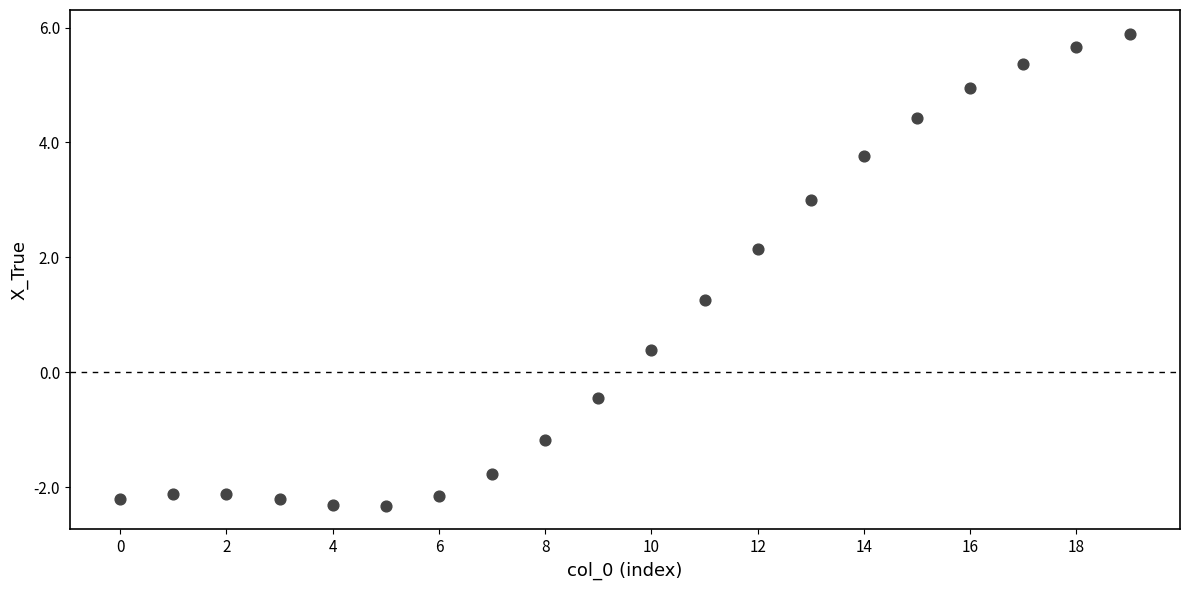

What is the range of Y values (max minus min)?

8.2